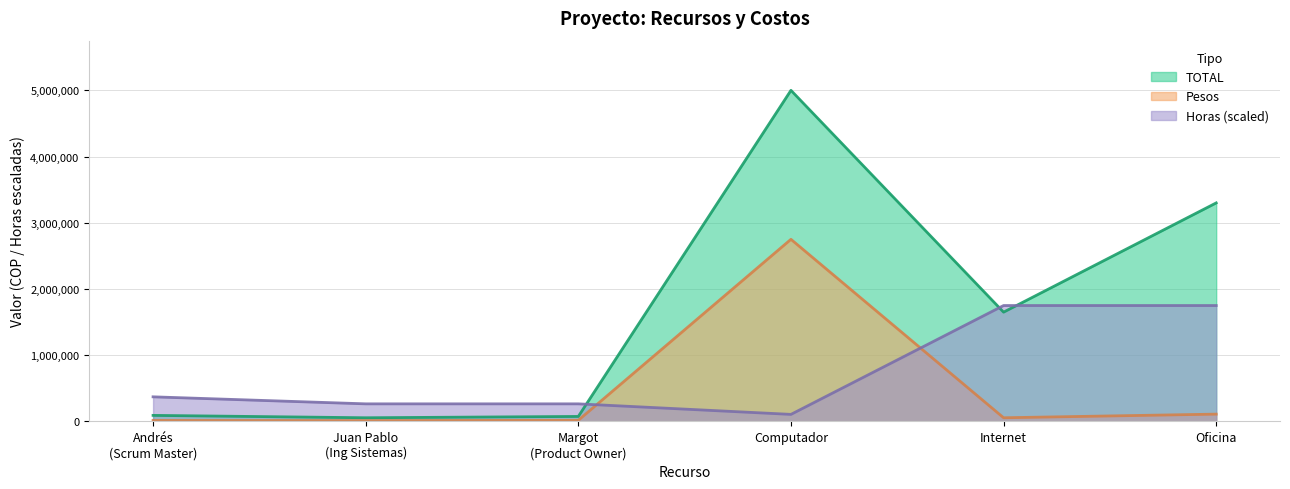

What is the label of the 1st point from the left?

Andrés
(Scrum Master)